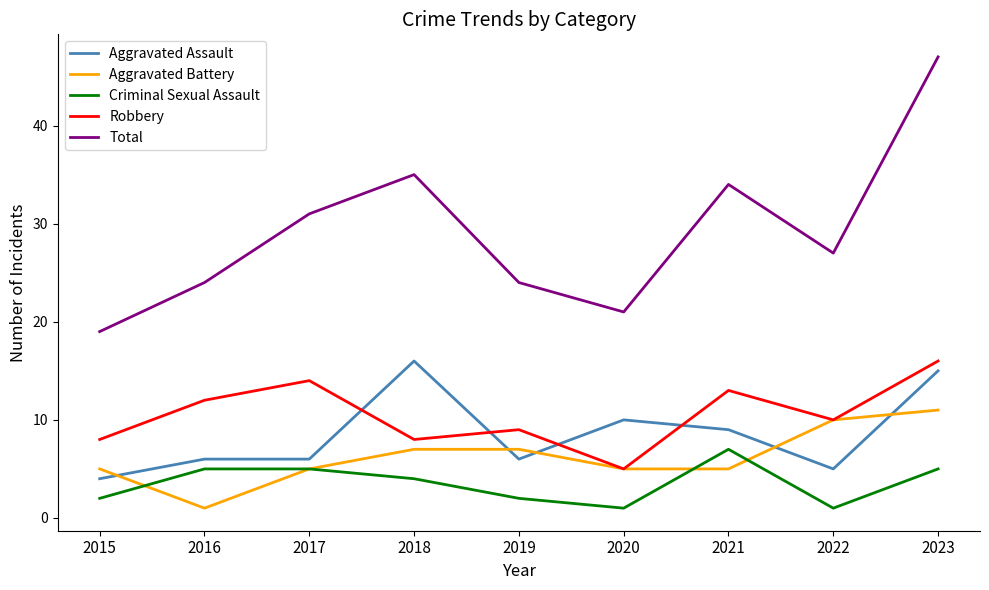

What is the approximate value of Criminal Sexual Assault at 2021?

7